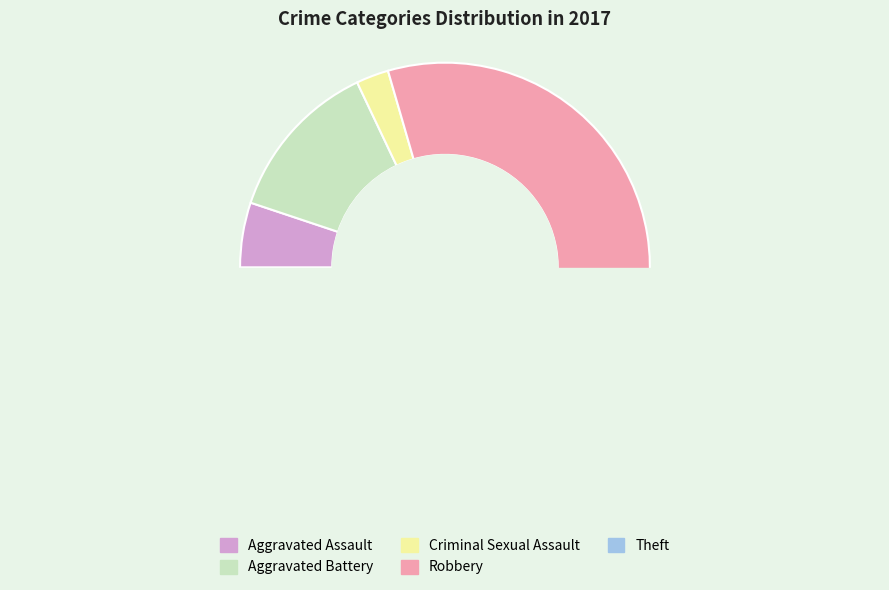

What is the change in value from Aggravated Battery to Criminal Sexual Assault?

-4